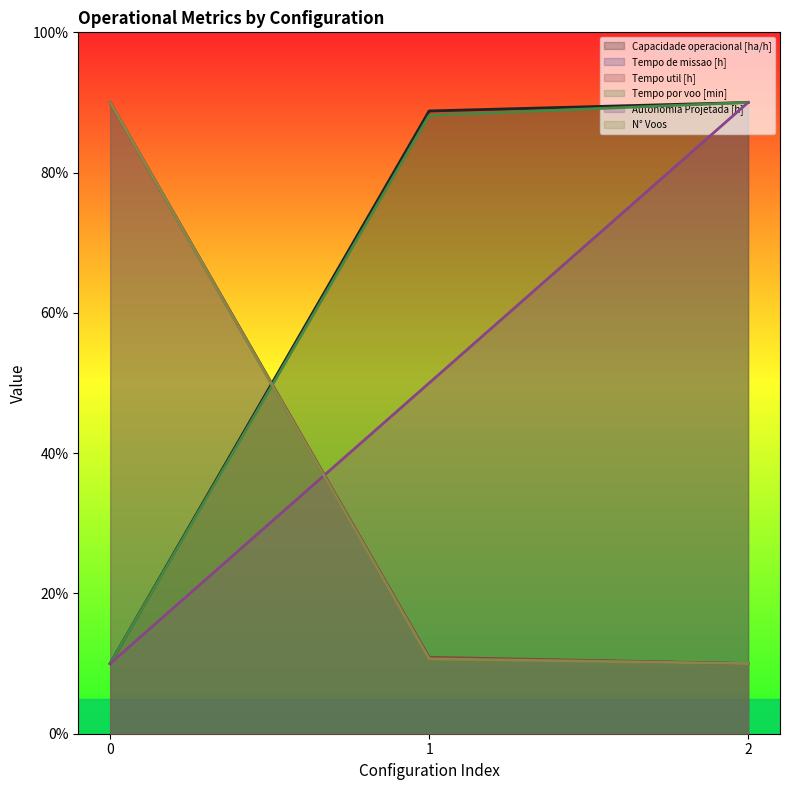

How many lines are shown in the chart?

6